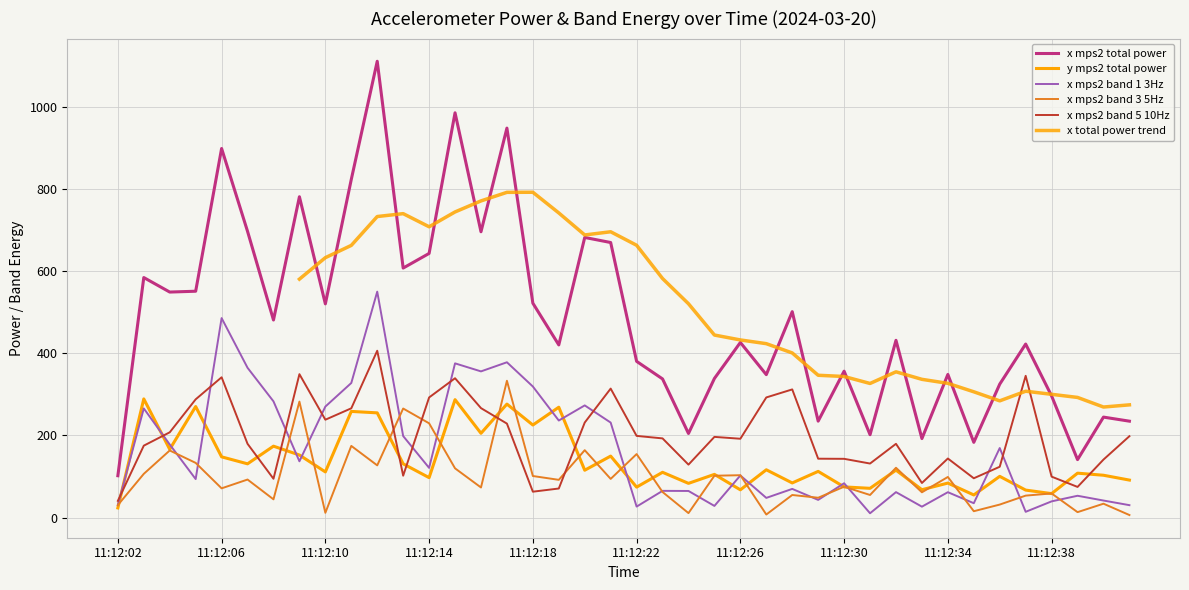

What is the approximate value of x_mps2_band_1_3Hz at 11:12:34?

61.8